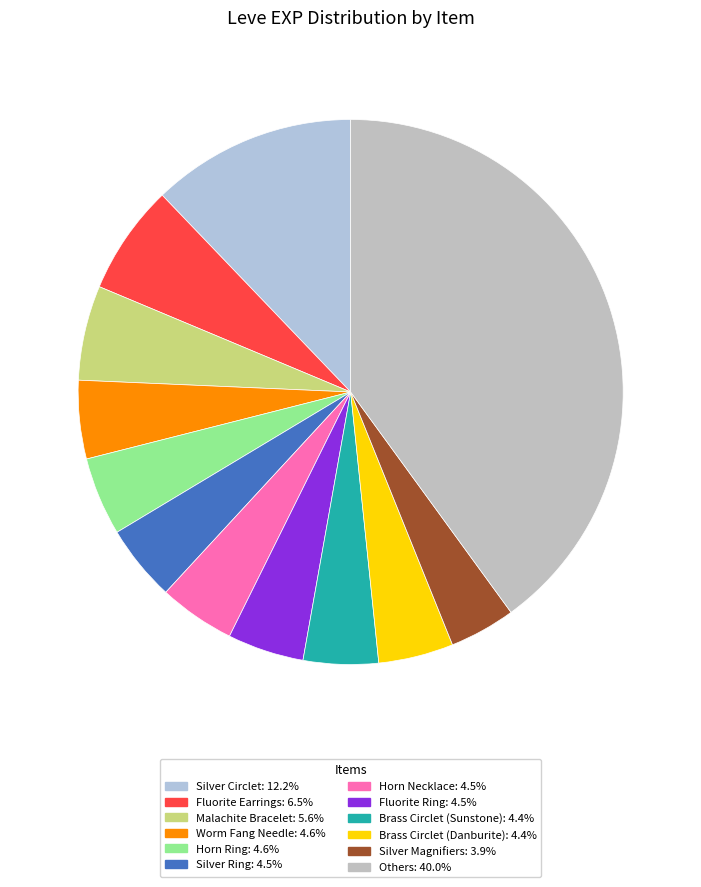

Count the number of slices in the pie.

12